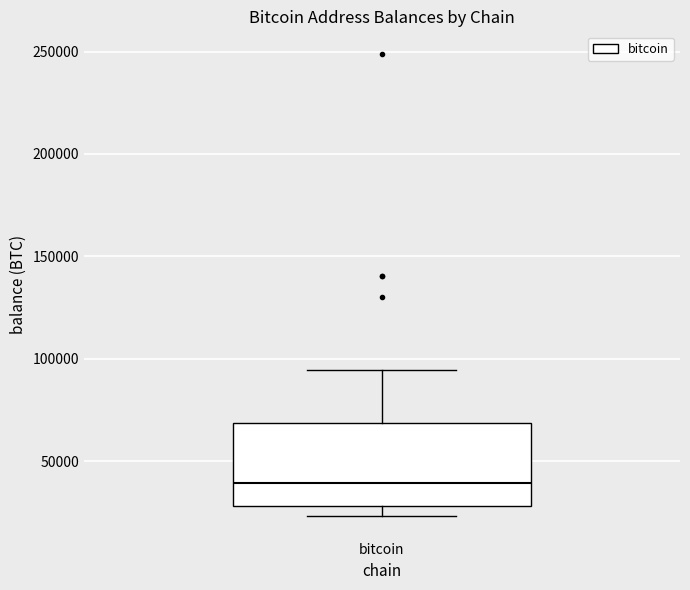

Where does the median line of the box for bitcoin sit on the y-axis? The values are not printed on the chart, so give them approximately, as read against the axis.

40000